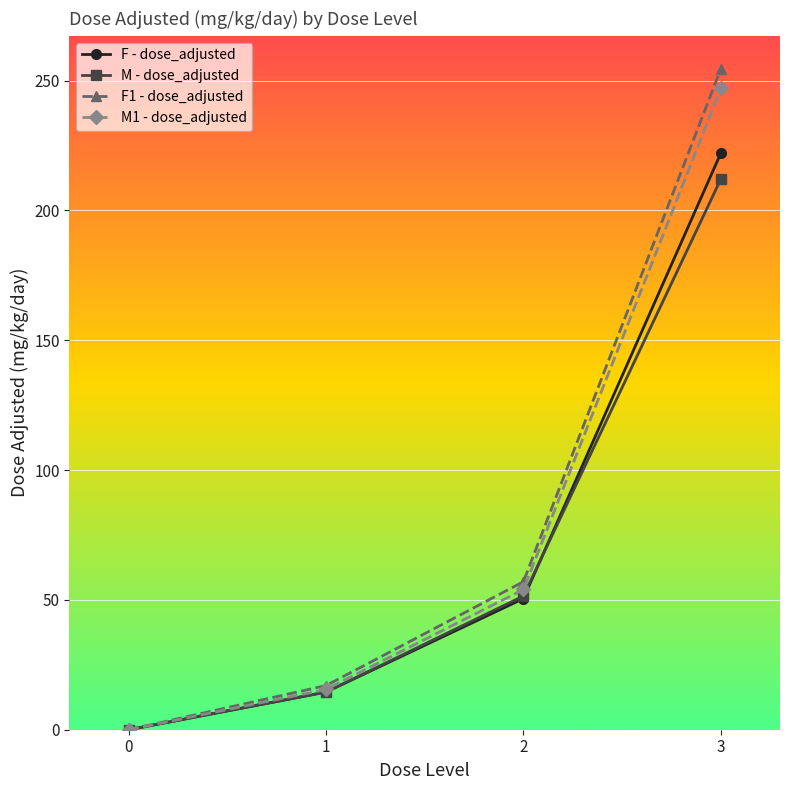

Reading right to left, what are all the values shown in this chart?

F - dose_adjusted: 3=222.0	2=50.5	1=14.5	0=0.0
M - dose_adjusted: 3=212.0	2=51.5	1=14.5	0=0.0
F1 - dose_adjusted: 3=254.5	2=57.0	1=17.0	0=0.0
M1 - dose_adjusted: 3=247.0	2=54.0	1=15.5	0=0.0